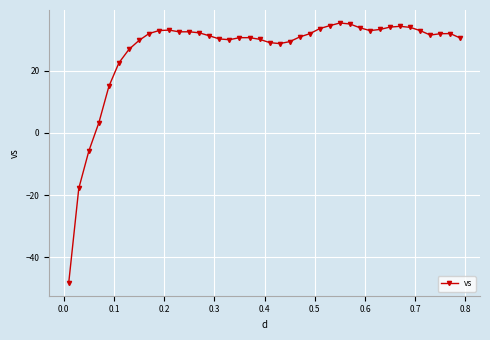

What is the difference between the second highest and minimum values?

83.2